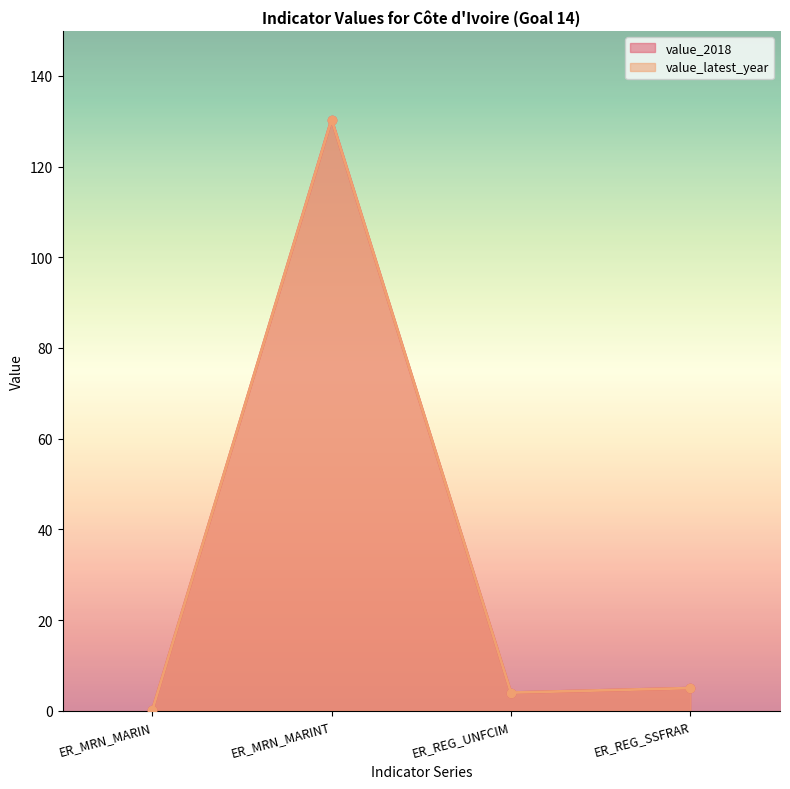

Which series has the widest spread of values?

value_2018